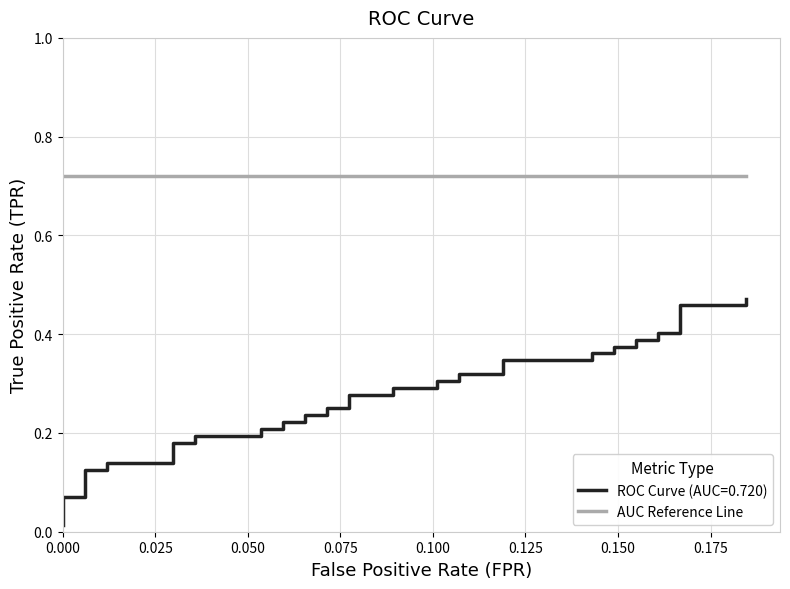

What is the label of the 36th point from the right?

0.100